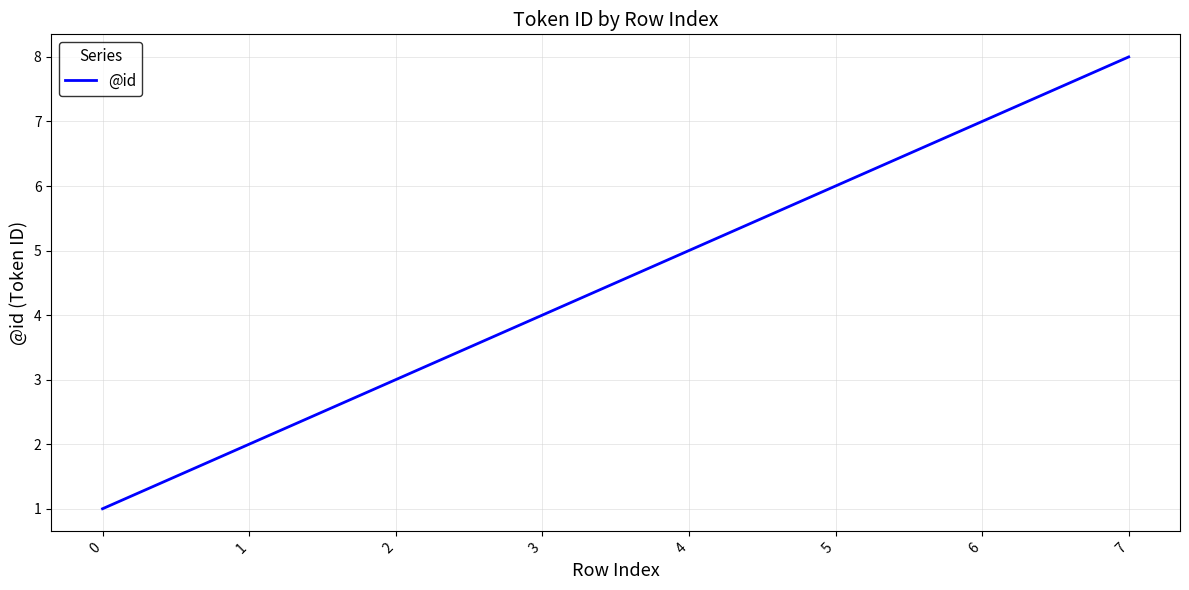

How many lines are shown in the chart?

1